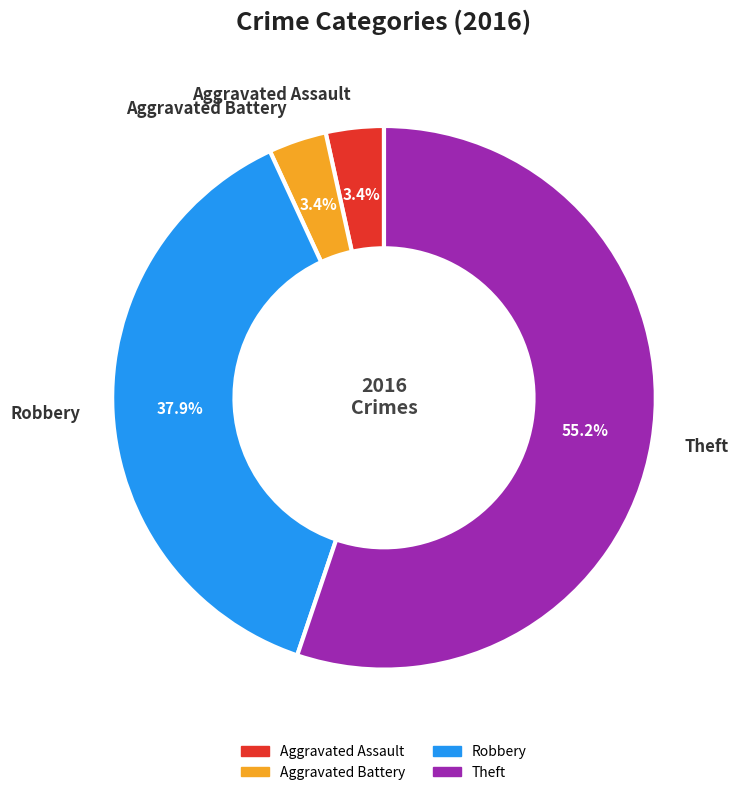

Is there a majority slice in this chart?

Yes